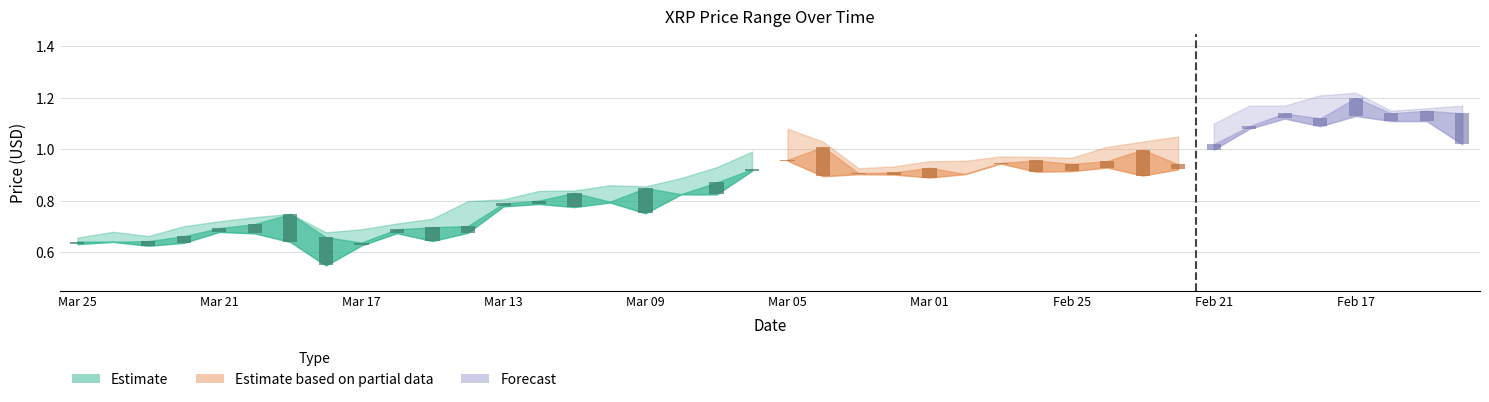

Where is Low nearest to the value 0?

7